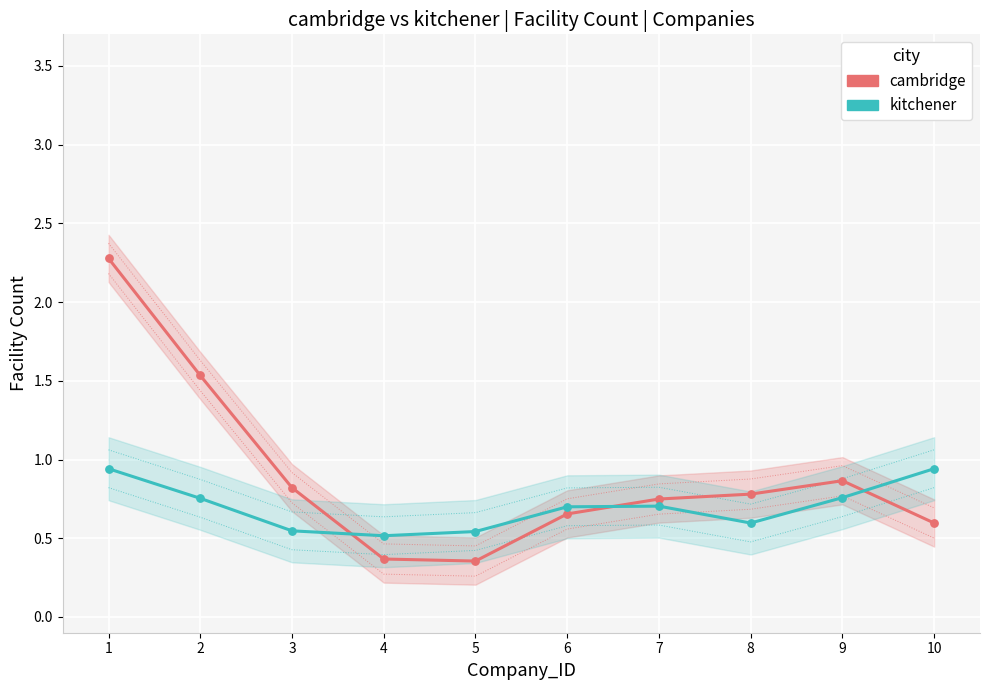

Which series reaches the maximum Y coordinate?

cambridge